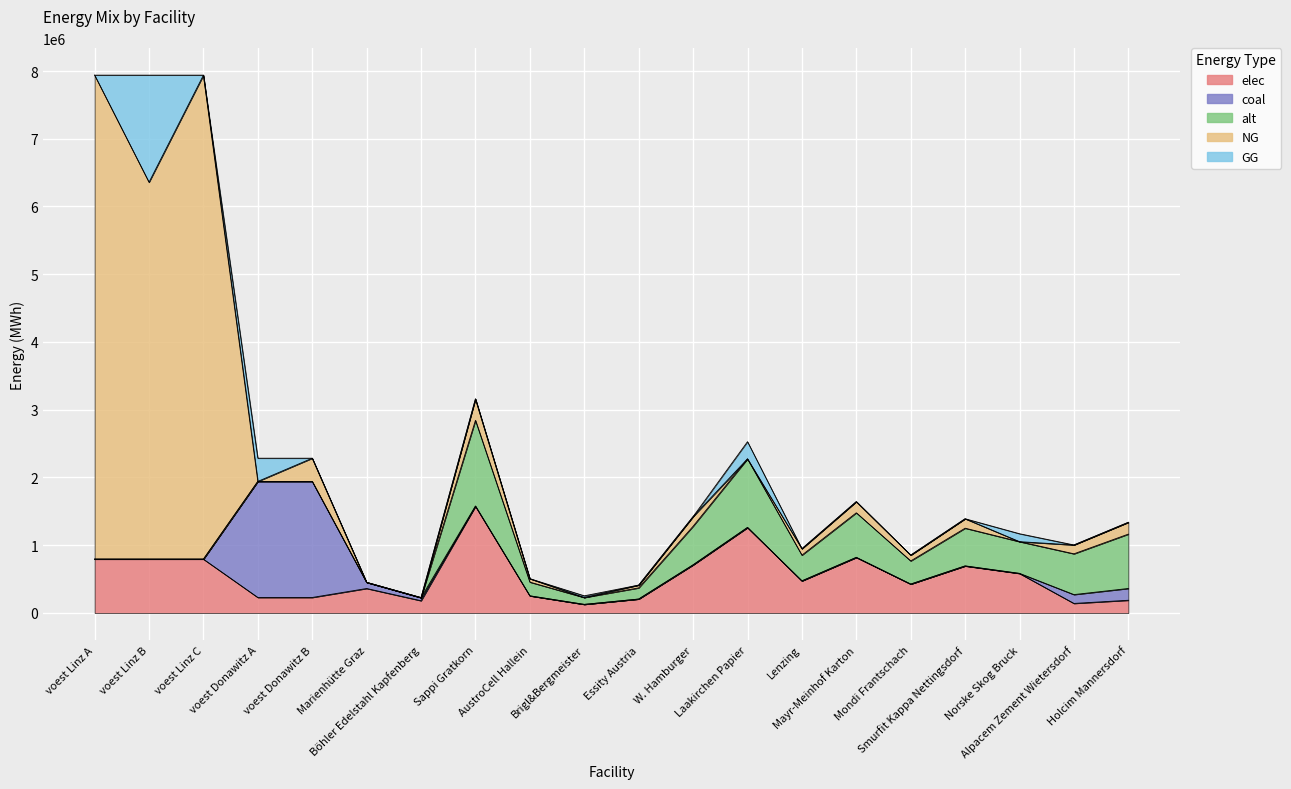

At which category is the sum across all series the highest?

voest Linz A